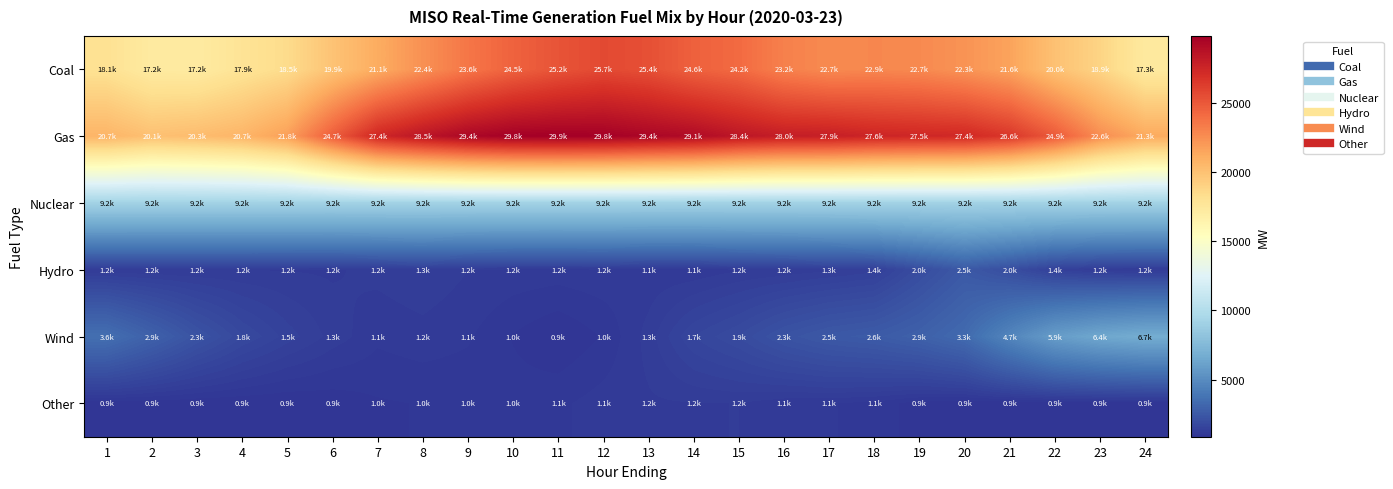

At how many categories does at least one series exceed 13629?

24